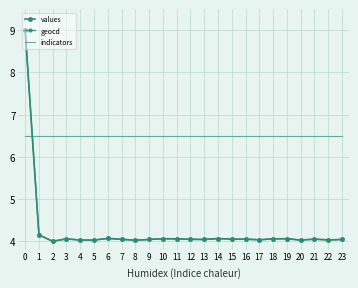

Reading left to right, list all the values displayed in this chart.

values: 0=9.0	1=4.2	2=4.0	3=4.1	4=4.0	5=4.0	6=4.1	7=4.0	8=4.0	9=4.0	10=4.1	11=4.1	12=4.0	13=4.0	14=4.1	15=4.1	16=4.1	17=4.0	18=4.1	19=4.1	20=4.0	21=4.1	22=4.0	23=4.0
geocd: 0=9.0	1=4.2	2=4.0	3=4.1	4=4.0	5=4.0	6=4.1	7=4.0	8=4.0	9=4.0	10=4.1	11=4.1	12=4.0	13=4.0	14=4.1	15=4.1	16=4.1	17=4.0	18=4.1	19=4.1	20=4.0	21=4.1	22=4.0	23=4.0
indicators: 0=6.5	1=6.5	2=6.5	3=6.5	4=6.5	5=6.5	6=6.5	7=6.5	8=6.5	9=6.5	10=6.5	11=6.5	12=6.5	13=6.5	14=6.5	15=6.5	16=6.5	17=6.5	18=6.5	19=6.5	20=6.5	21=6.5	22=6.5	23=6.5